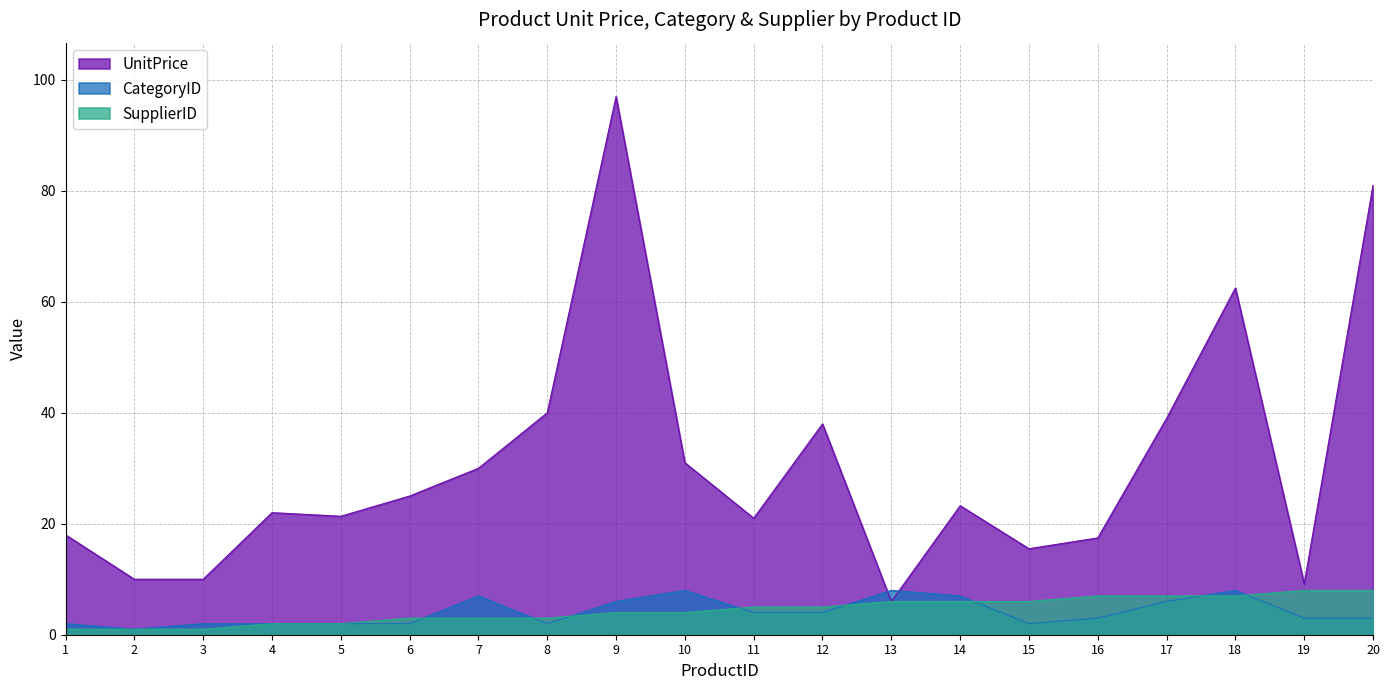

At which label does UnitPrice reach its minimum?

13